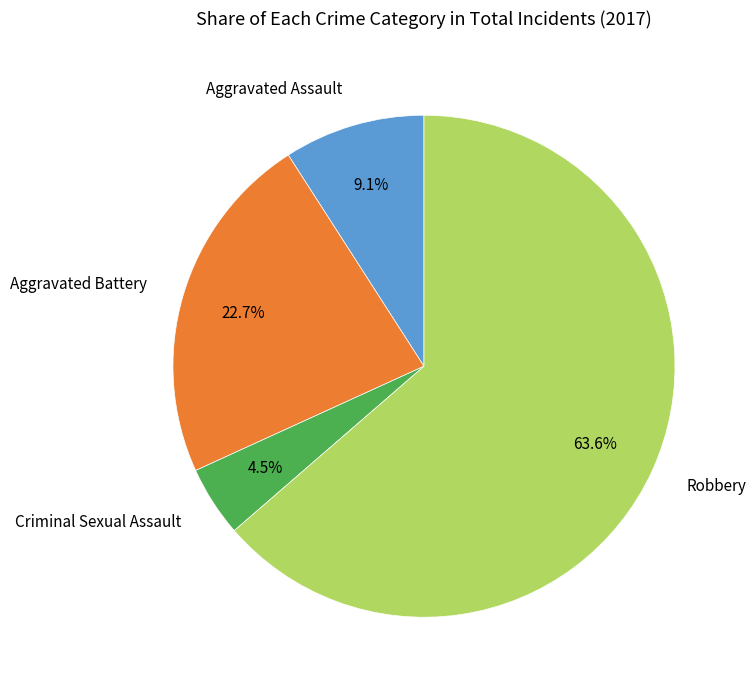

Which category has the smallest portion of the pie?

Criminal Sexual Assault